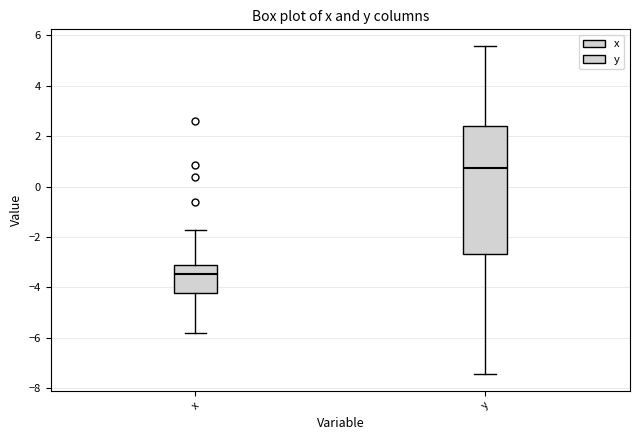

Which box has the lowest median line?

x